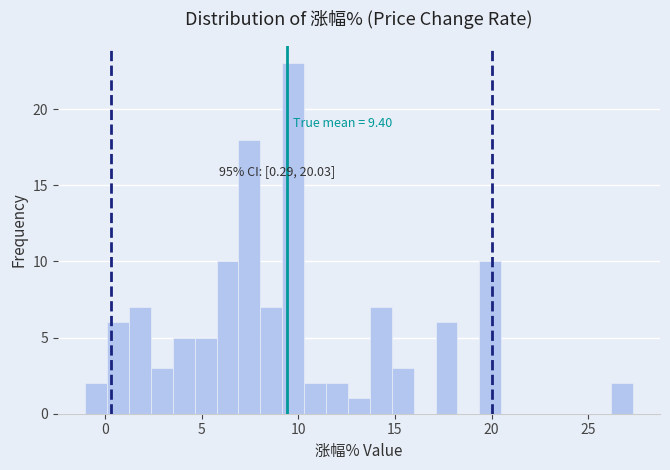

Around what value on the x-axis is the tallest bar? Give the approximate position of its centre, as read against the axis.

9.5